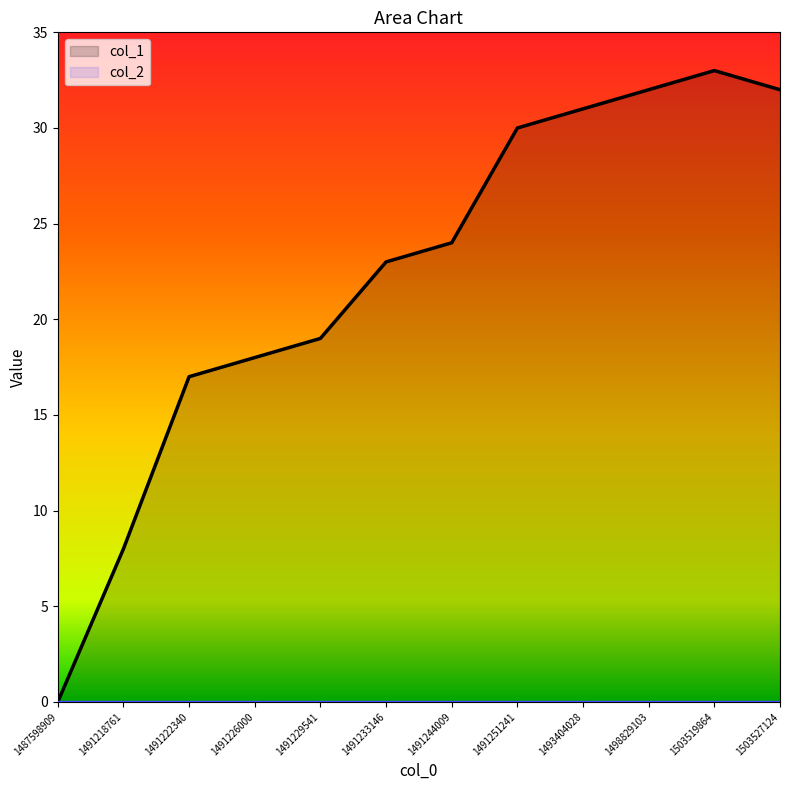

How many values are below 24?

6